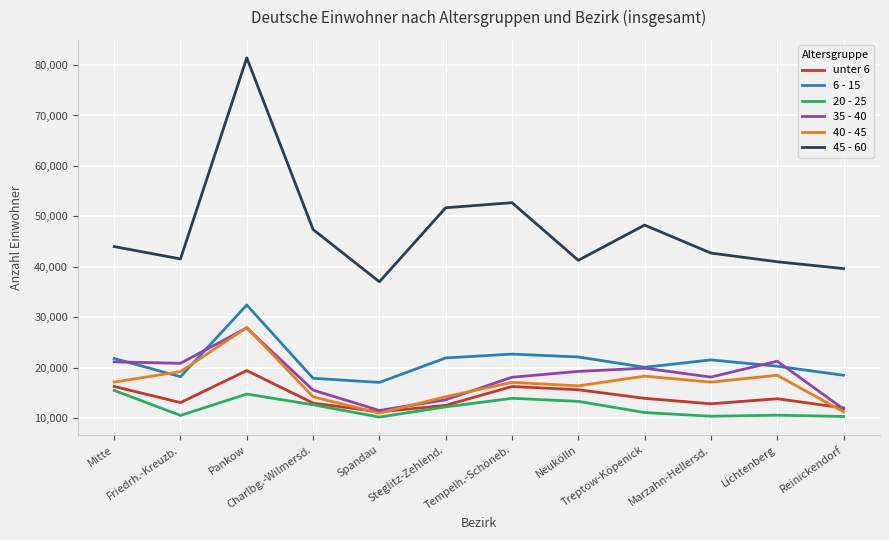

How many series are shown in this chart?

6